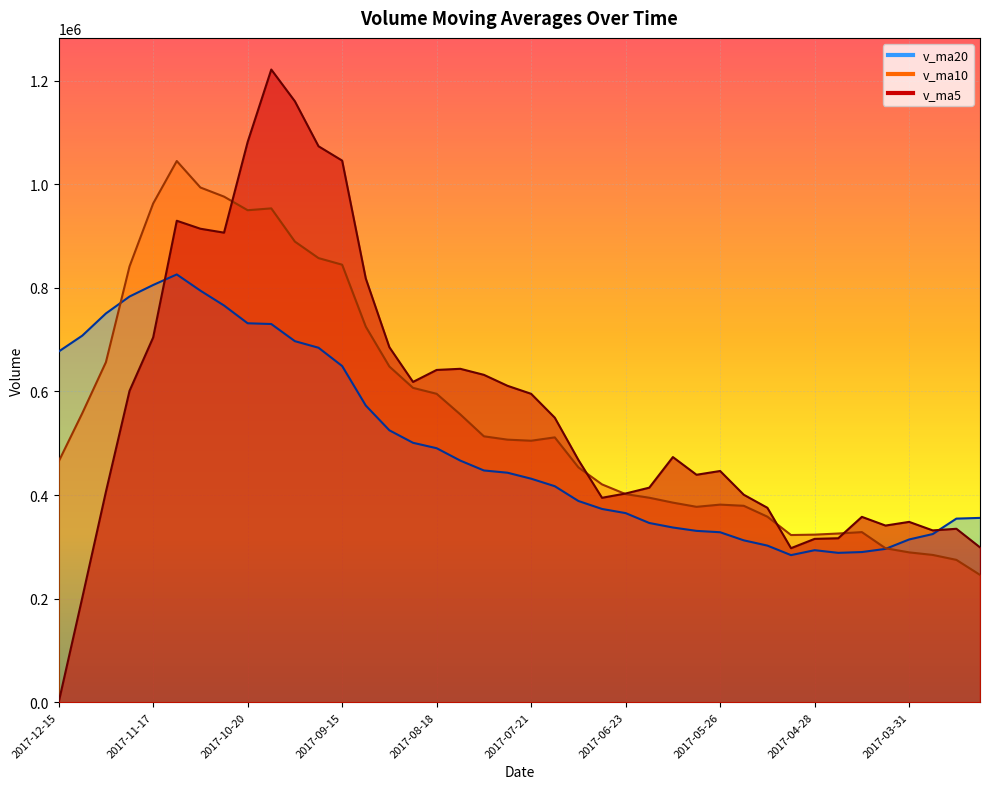

Where do v_ma20 and v_ma5 first cross each other?

2017-11-17 and 2017-11-10